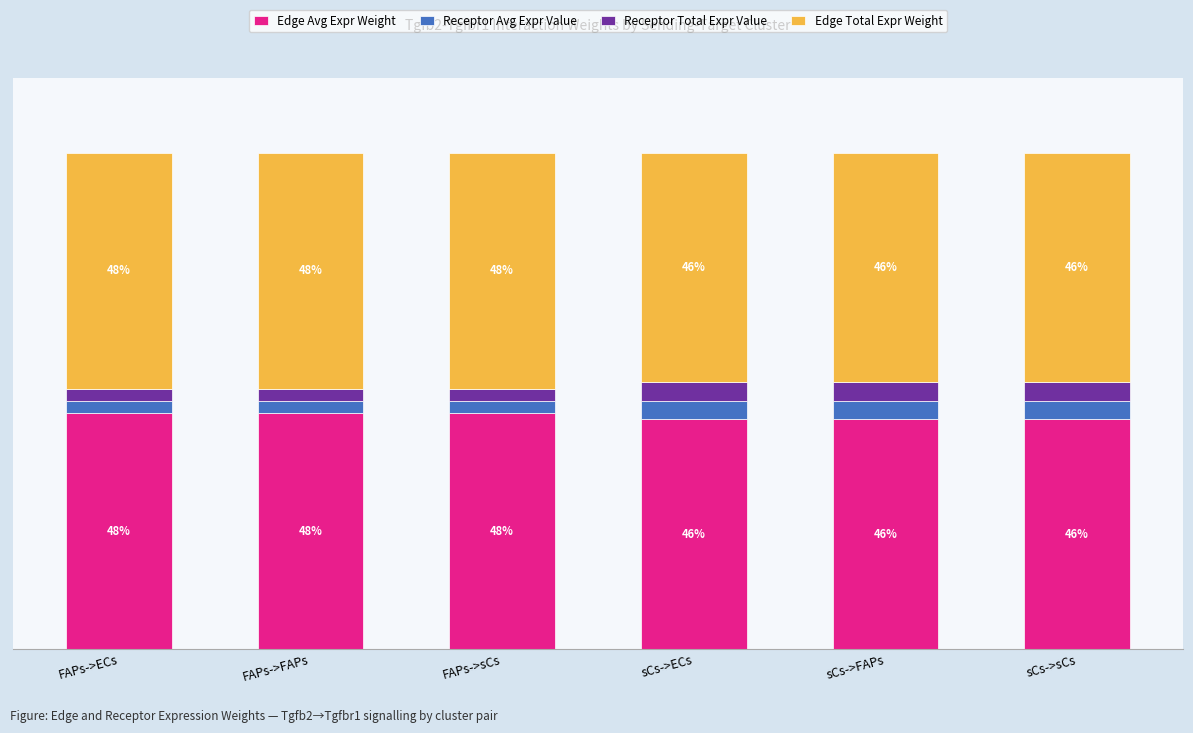

Are the bars horizontal?

No